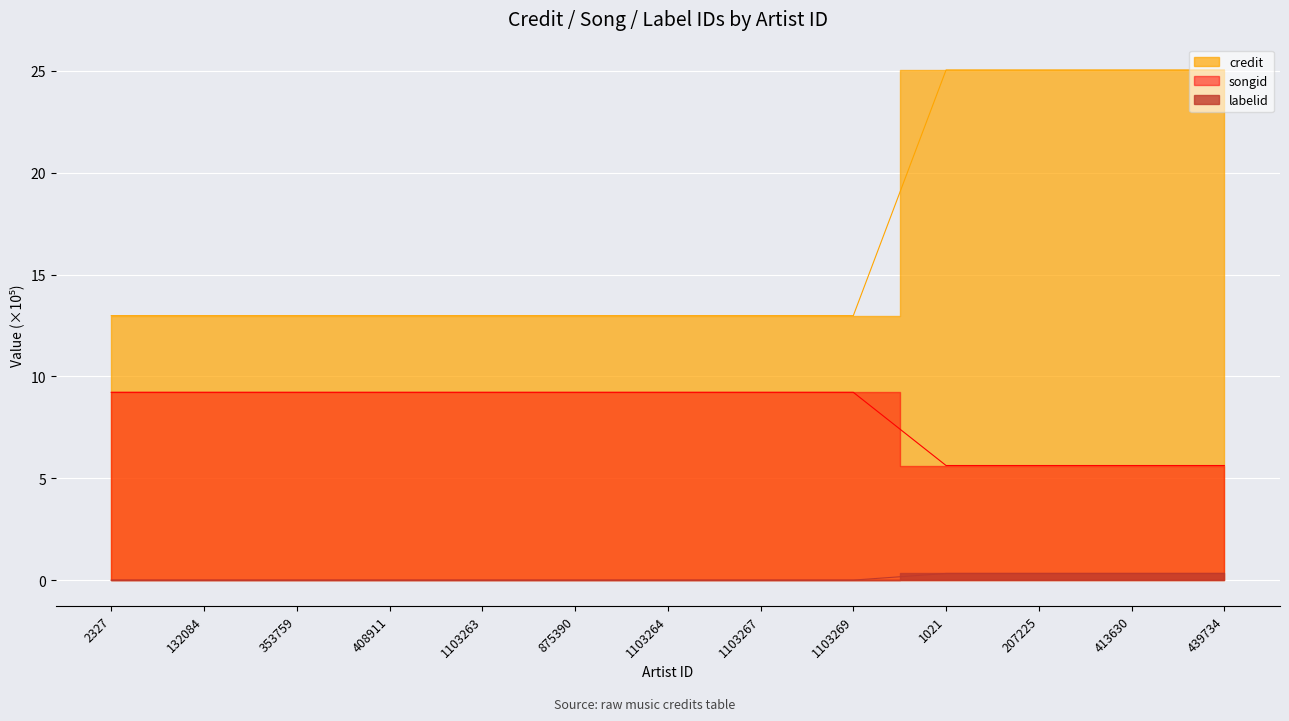

What is the sum of the labelid values at 413630 and 408911?

0.4